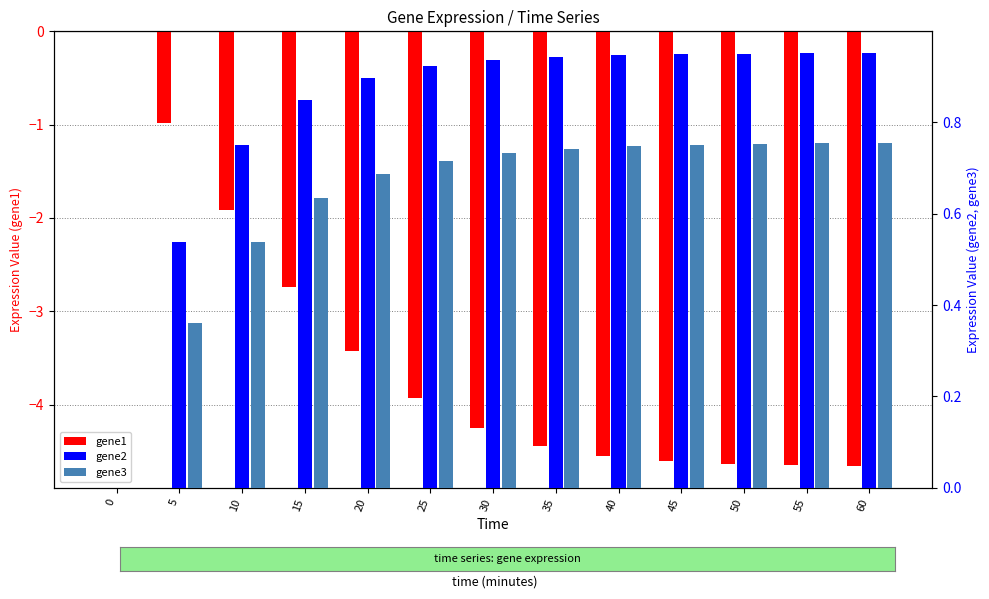

What is the difference between the gene3 values at 50 and 15?

0.1